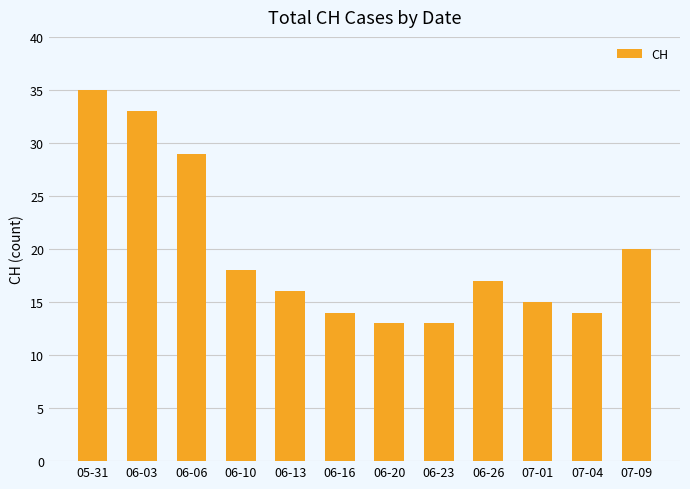

What is the sum of the values at 06-16 and 06-26?

31